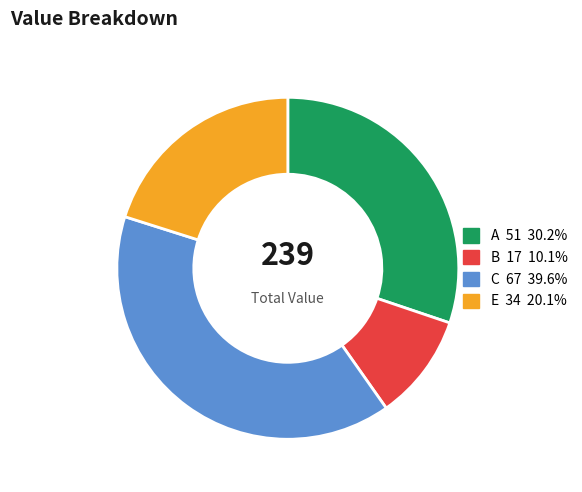

How many segments does this pie chart have?

4